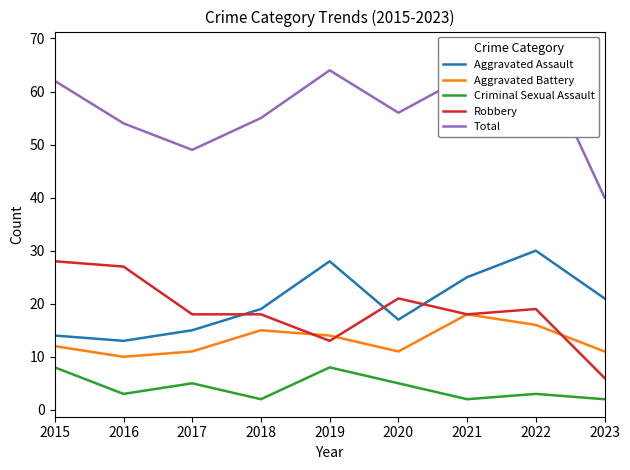

What is the difference between the Robbery values at 2016 and 2020?

6